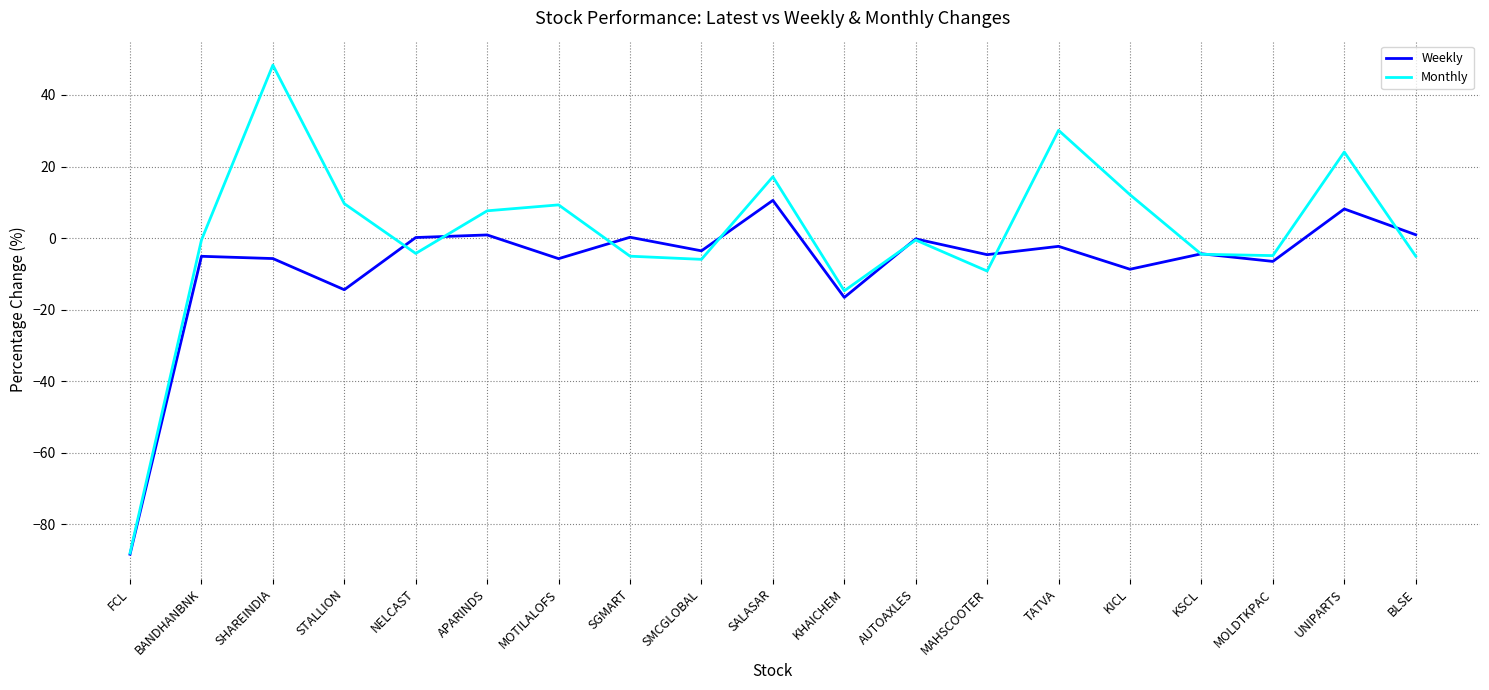

Which series has the largest range (max minus min)?

Monthly